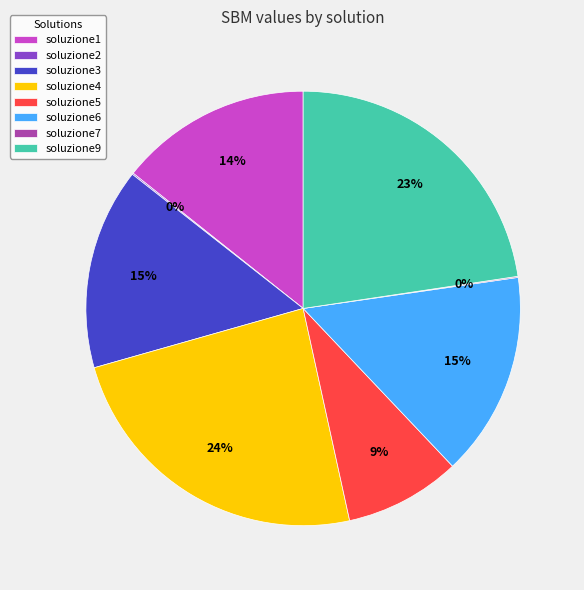

Which has a higher value, soluzione1 or soluzione5?

soluzione1